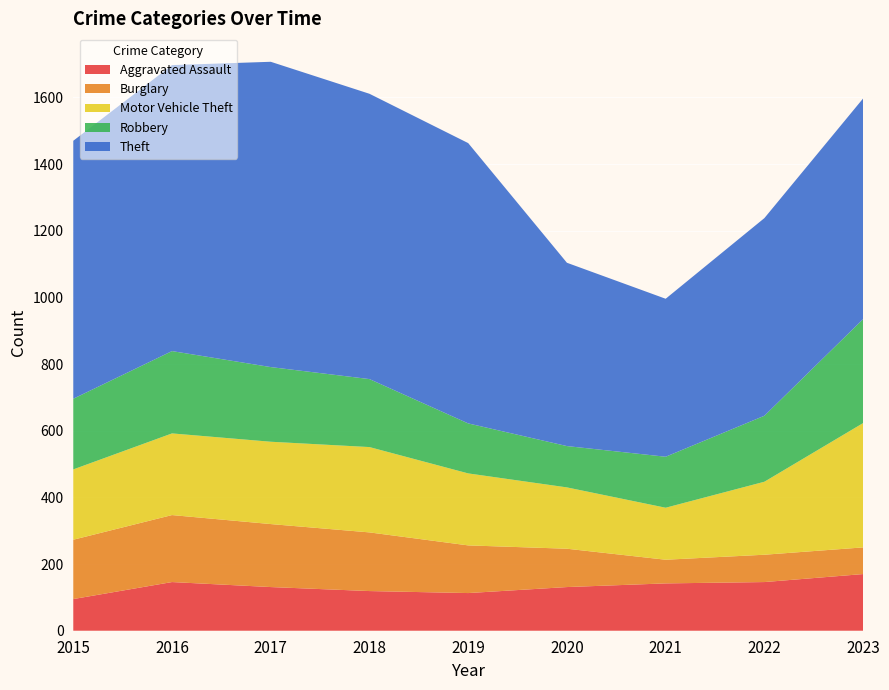

Reading left to right, transcribe all the data shown in this chart.

Aggravated Assault: 2015=95	2016=146	2017=131	2018=119	2019=113	2020=131	2021=142	2022=146	2023=170
Burglary: 2015=178	2016=201	2017=189	2018=176	2019=143	2020=115	2021=71	2022=82	2023=80
Motor Vehicle Theft: 2015=211	2016=245	2017=247	2018=256	2019=216	2020=184	2021=156	2022=219	2023=373
Robbery: 2015=212	2016=247	2017=224	2018=204	2019=150	2020=124	2021=153	2022=198	2023=312
Theft: 2015=774	2016=858	2017=916	2018=856	2019=841	2020=550	2021=474	2022=593	2023=662